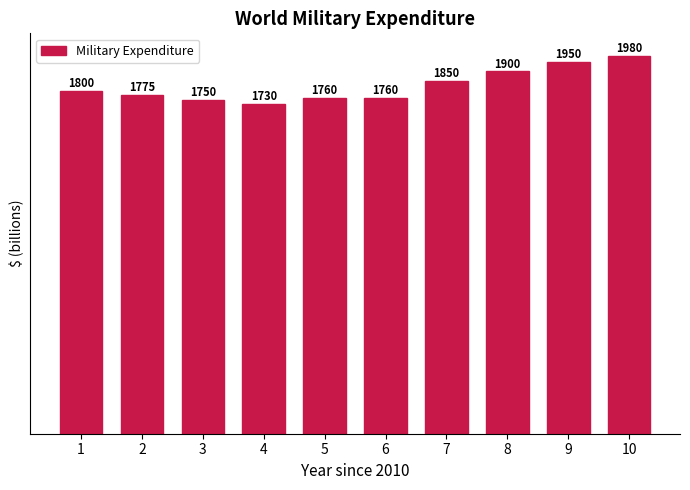

Between 2 and 10, which is larger?

10